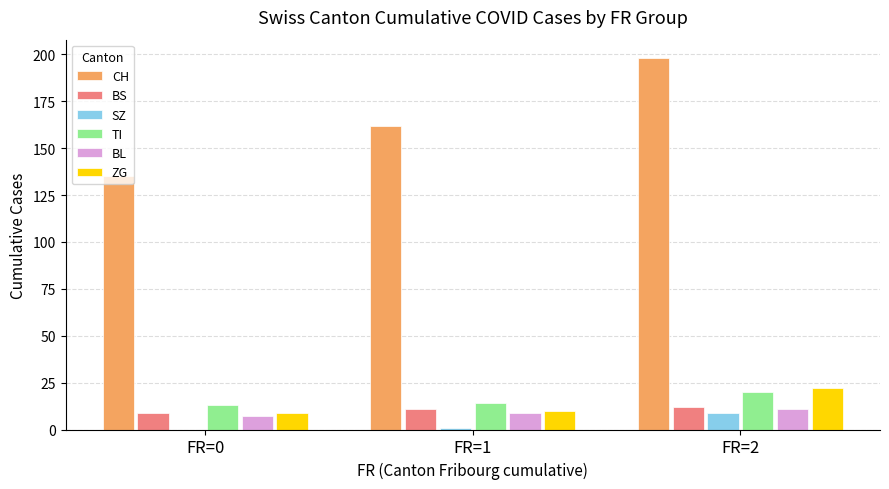

Where is CH nearest to the value 166?

FR=1